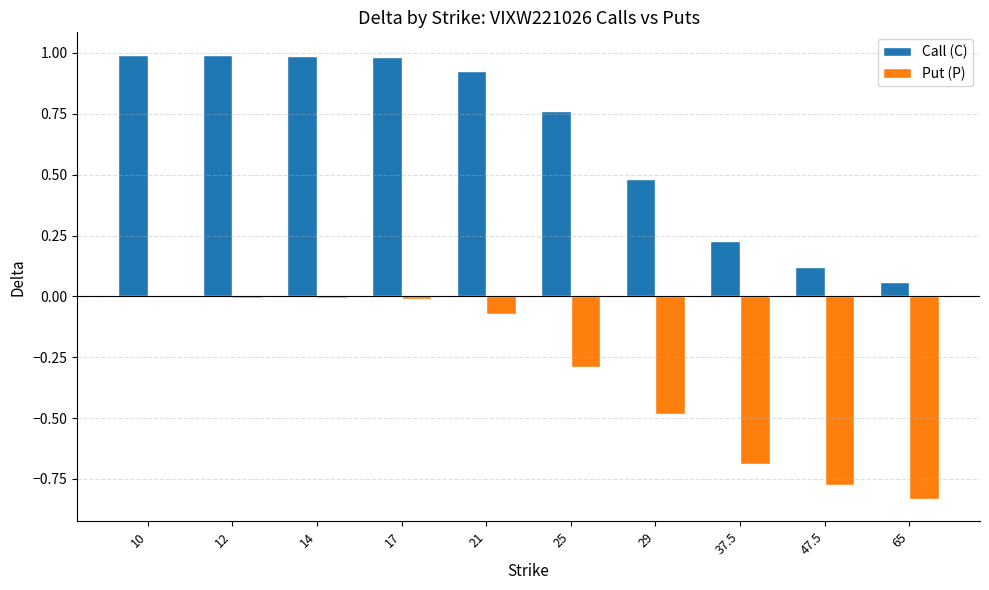

How many groups of bars are there?

10